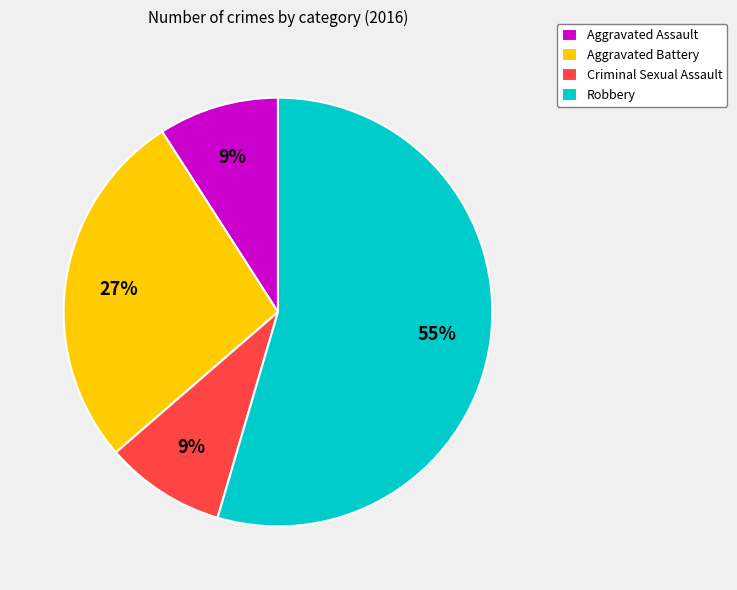

Is it true that Aggravated Assault is 9% of the pie?

True